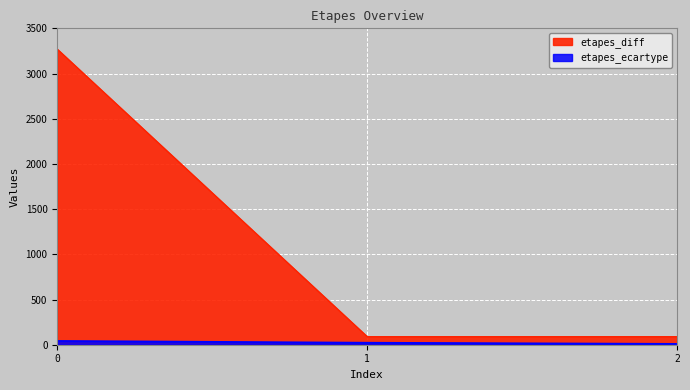

Rank the categories by etapes_diff value from lowest to highest.

1, 2, 0